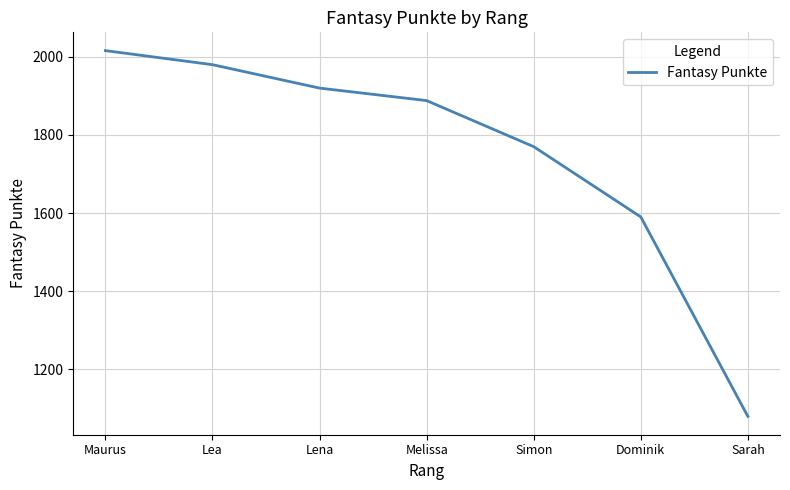

True or false: the data shows 2709 at Dominik.

False